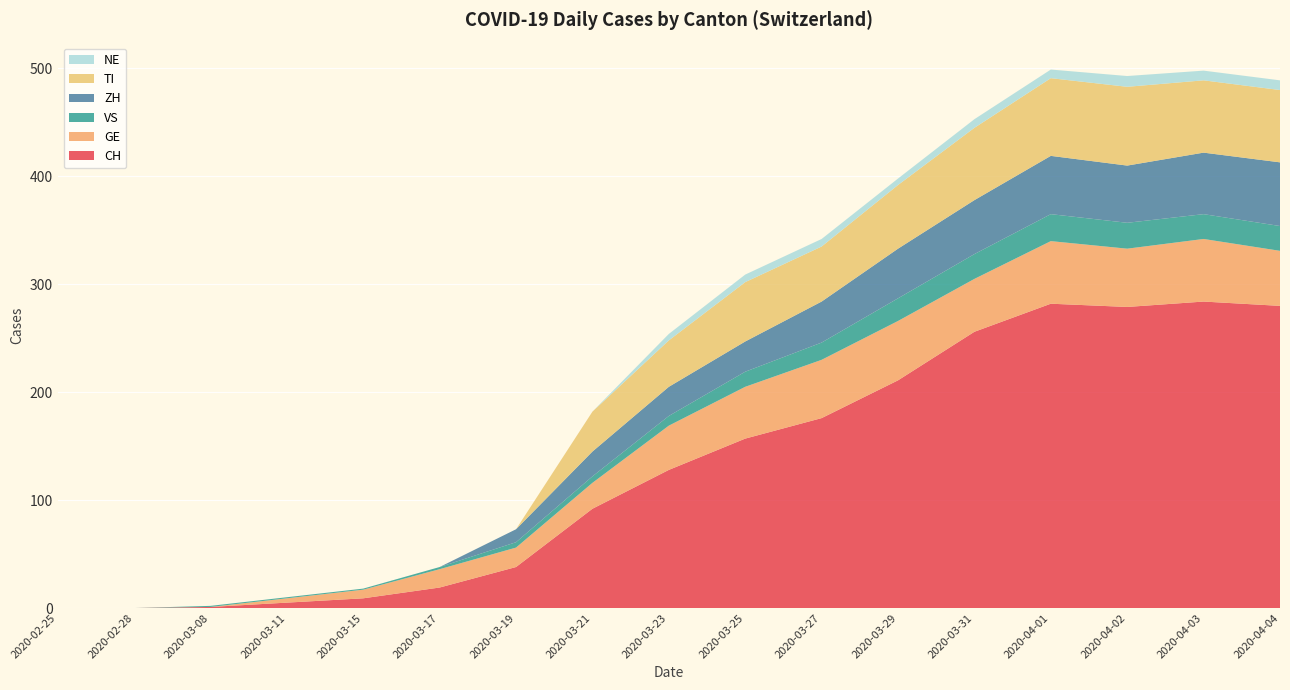

Reading left to right, what are all the values shown in this chart?

CH: 0	0	1	5	9	19	38	92	128	157	176	211	256	282	279	284	280
GE: 0	0	0	4	8	17	18	24	41	48	54	55	49	58	54	58	51
VS: 0	0	1	1	1	2	5	6	9	14	16	21	23	25	24	23	23
ZH: 0	0	0	0	0	0	12	23	27	28	38	46	50	54	53	57	59
TI: 0	0	0	0	0	0	0	37	43	55	51	59	67	72	73	67	67
NE: 0	0	0	0	0	0	0	0	6	7	7	6	8	8	10	9	9